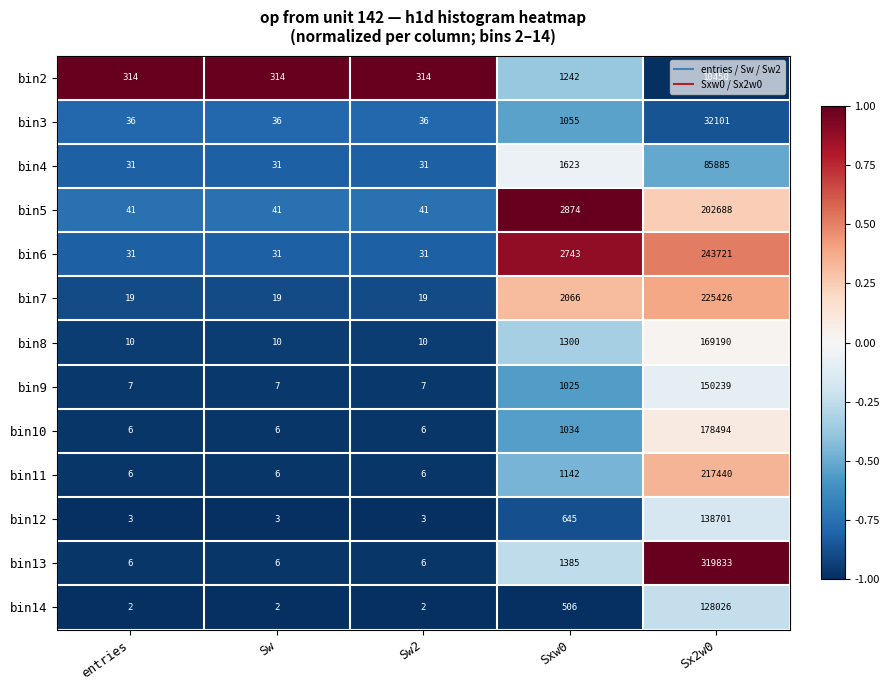

Between Sw2 and Sx2w0, which series saw the biggest shift?

bin13